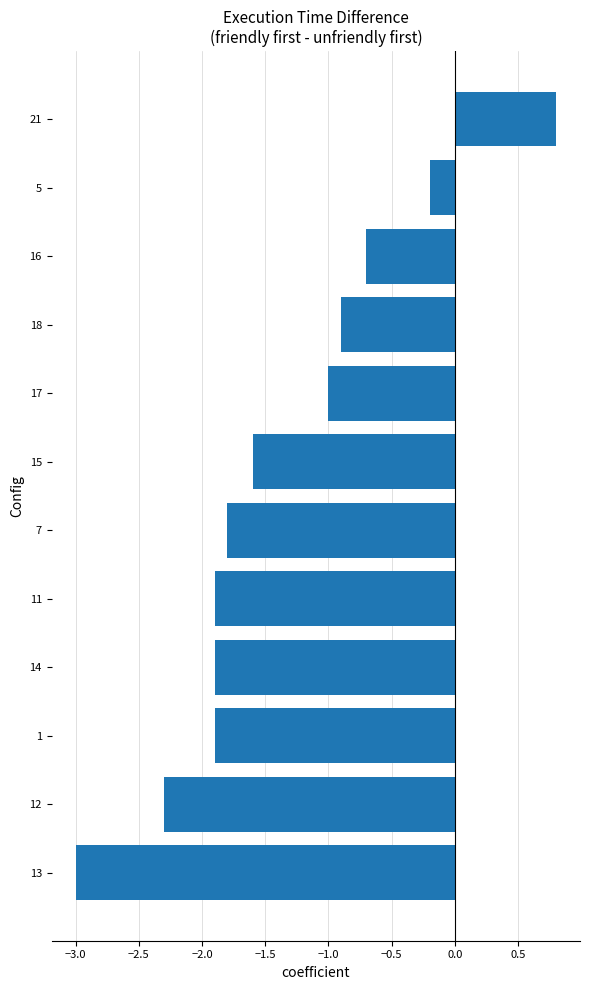

What is the greatest value displayed?

0.8